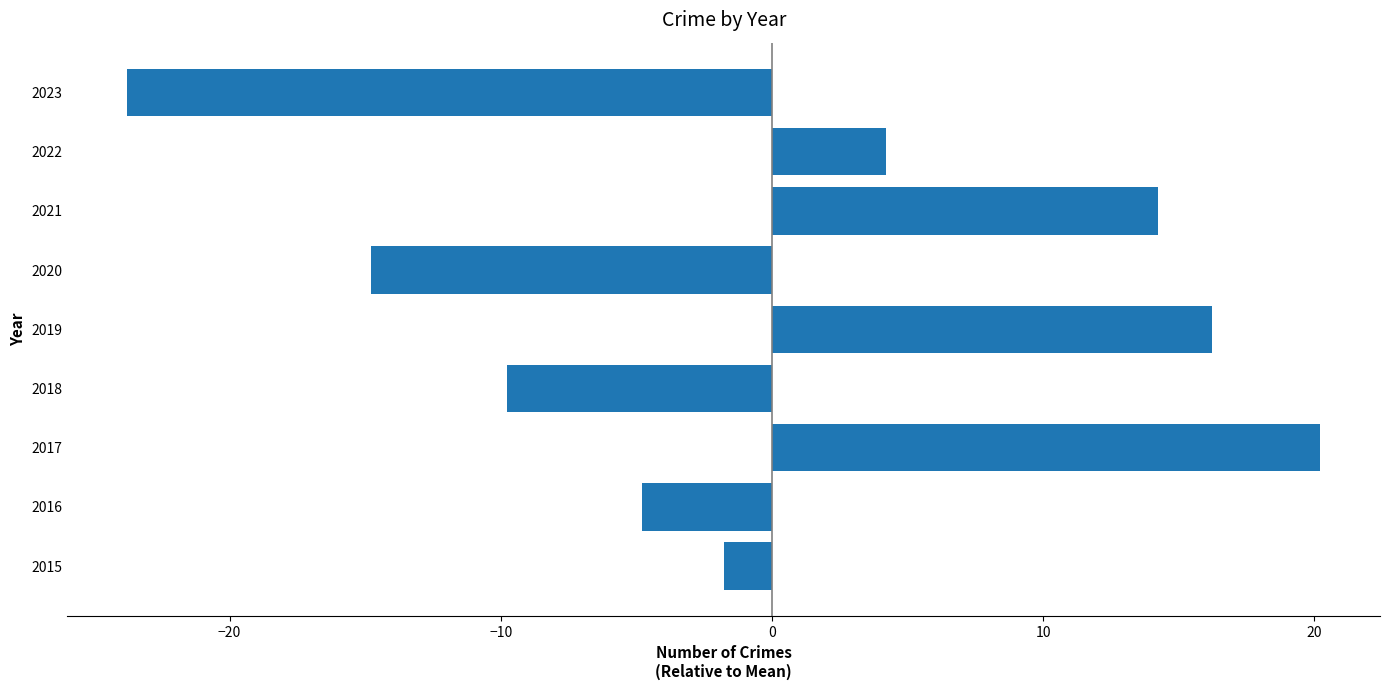

How many data points are above -1?

4